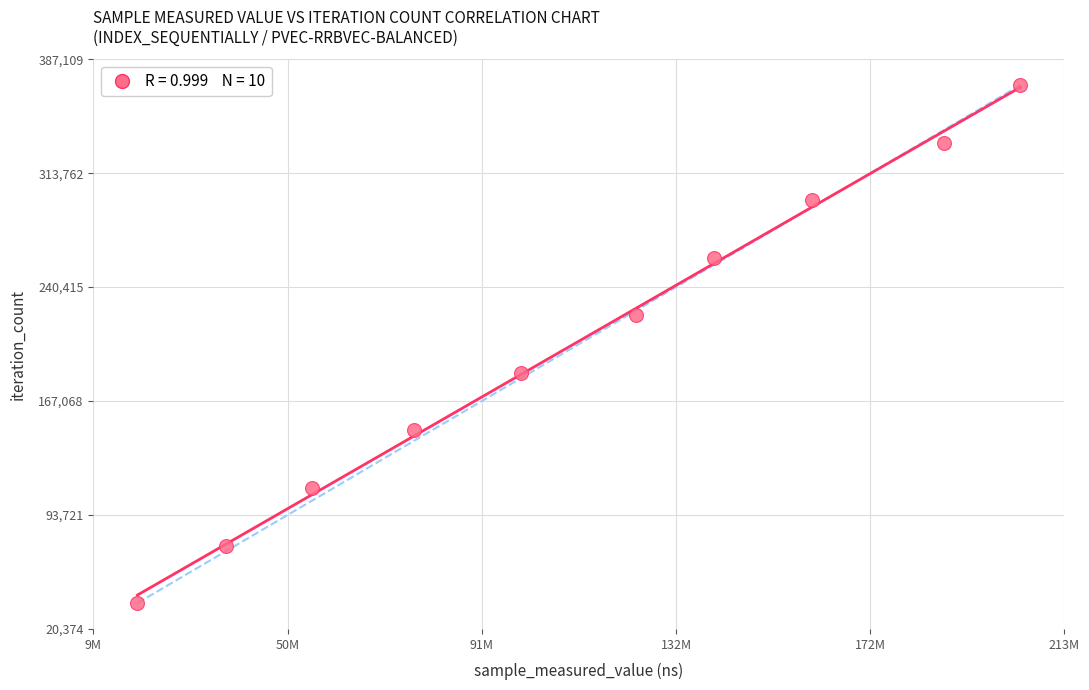

What is the average X value?

110081594